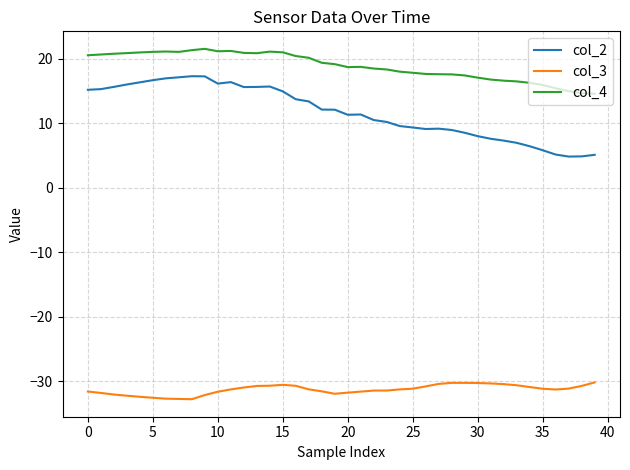

Count the number of data series in this chart.

3